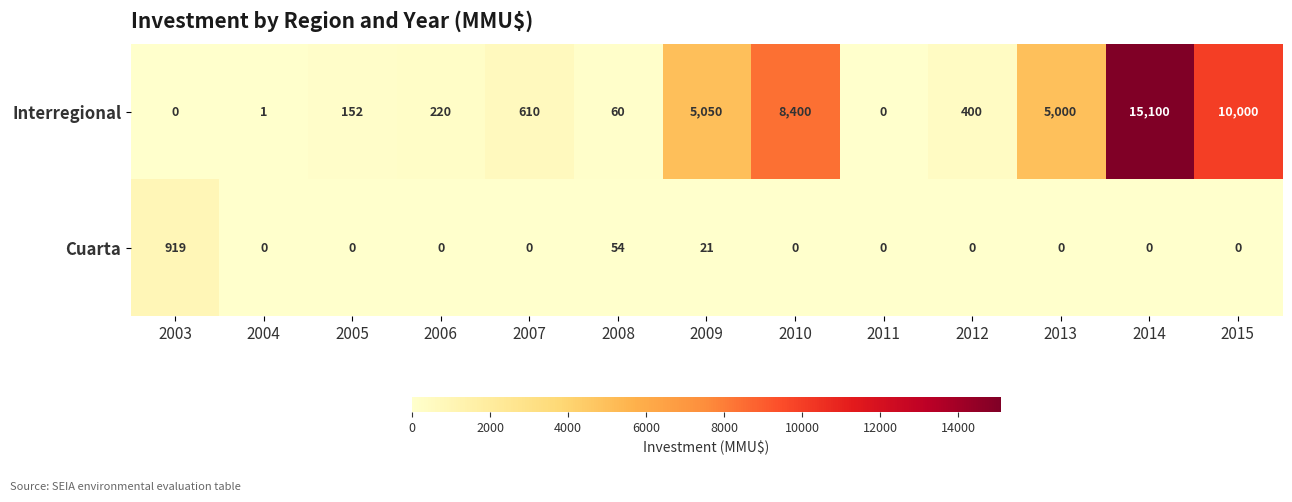

Which series has the largest total across all categories?

Interregional